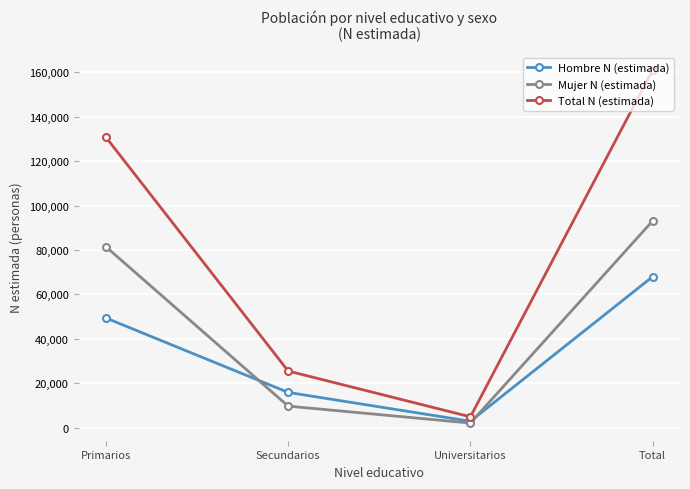

What is the difference between the second highest and second lowest values in the Mujer N (estimada) series?

71806